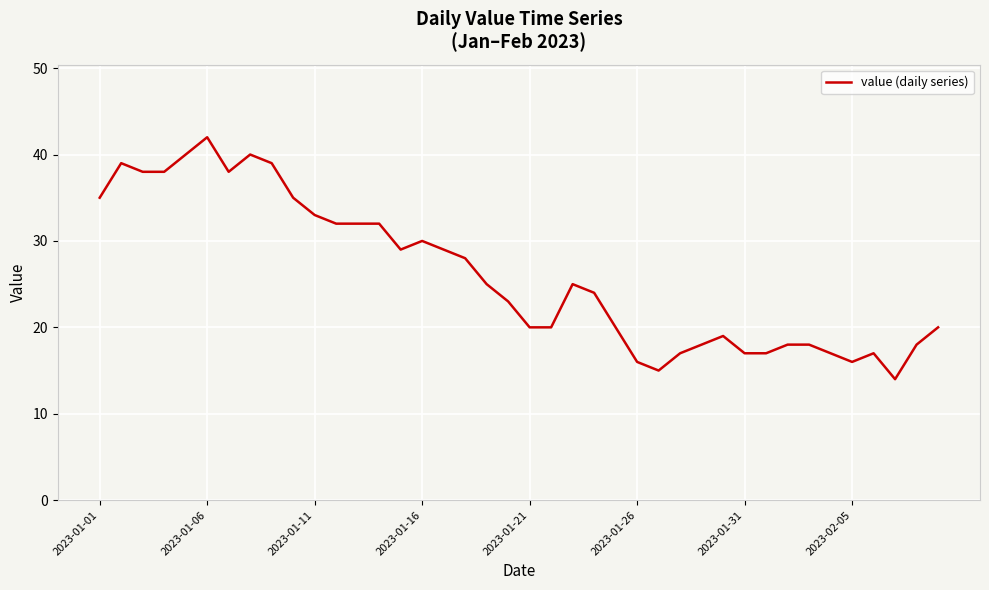

What is the difference between the maximum and minimum values?

28